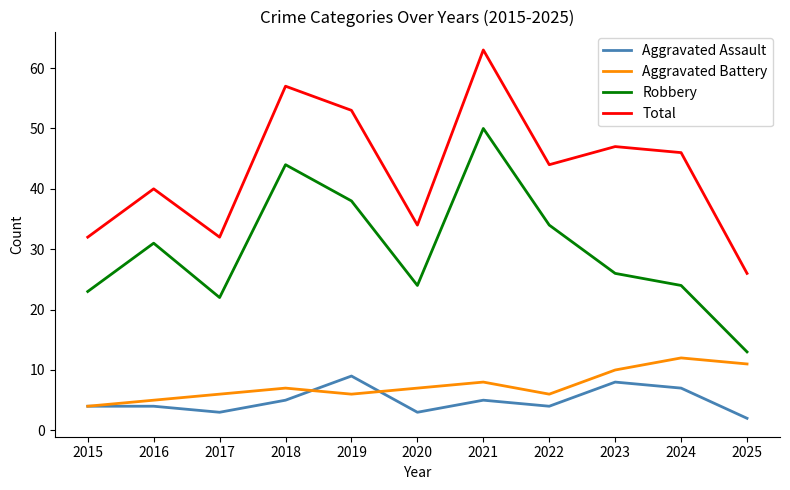

Where is Aggravated Battery nearest to the value 8?

2021